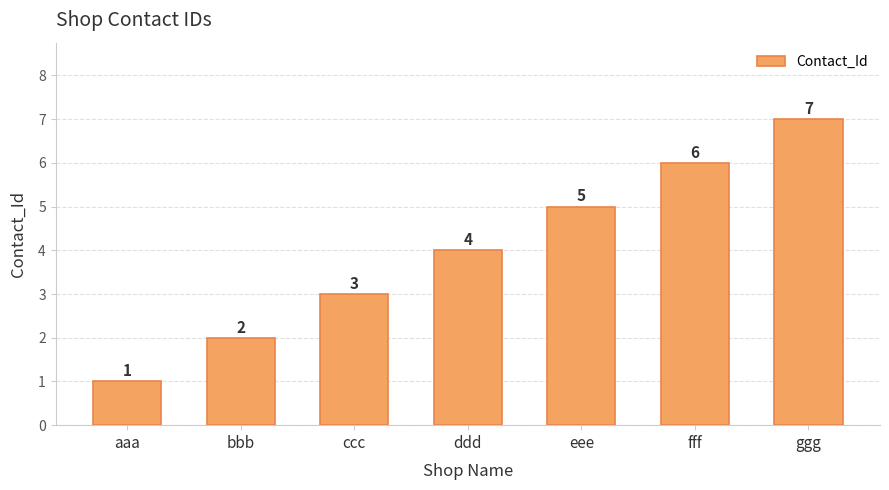

Between bbb and fff, which is larger?

fff